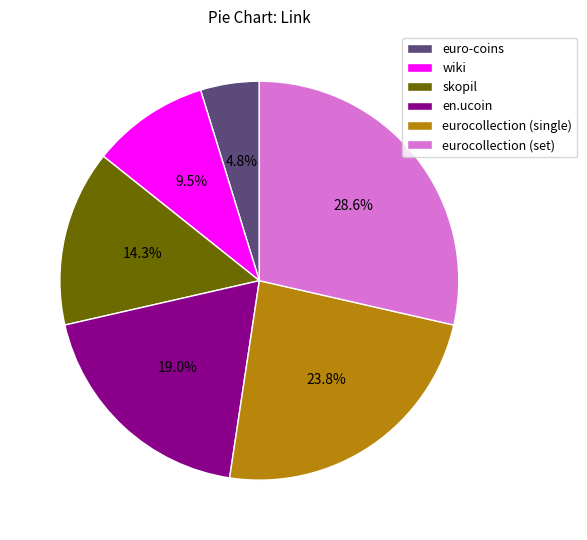

What percentage is the skopil slice, to the nearest percent?

14%